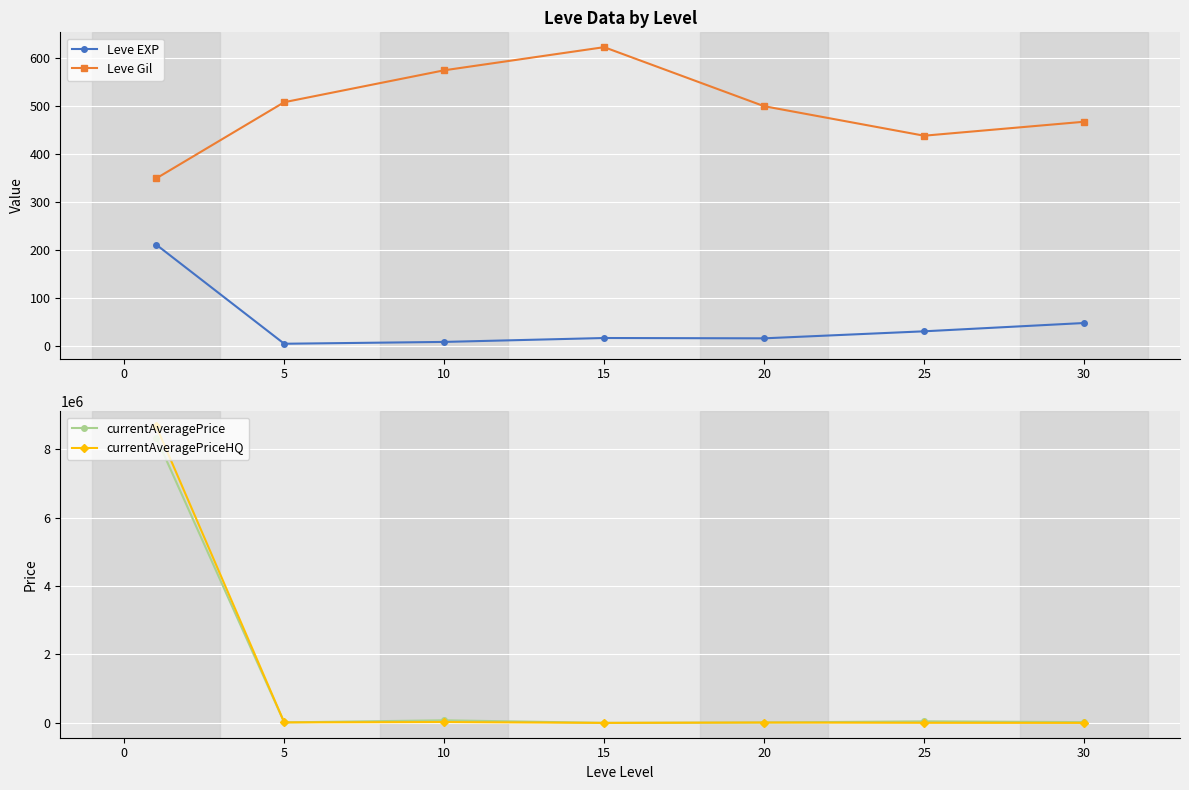

Is the value of Leve Gil at 25 greater than the value of Leve EXP at 10?

Yes